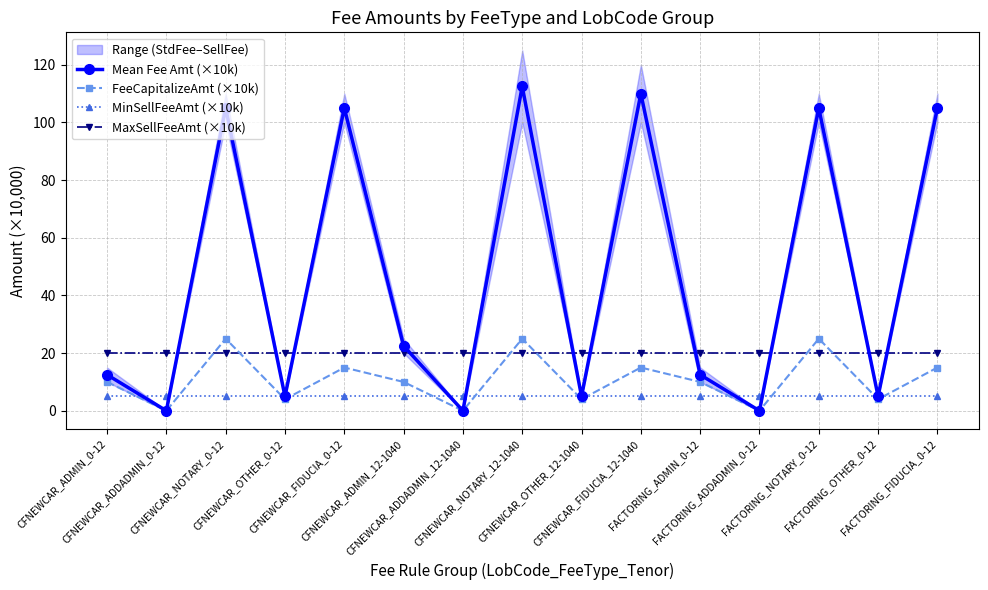

At which category is the sum across all series the highest?

CFNEWCAR_NOTARY_12-1040